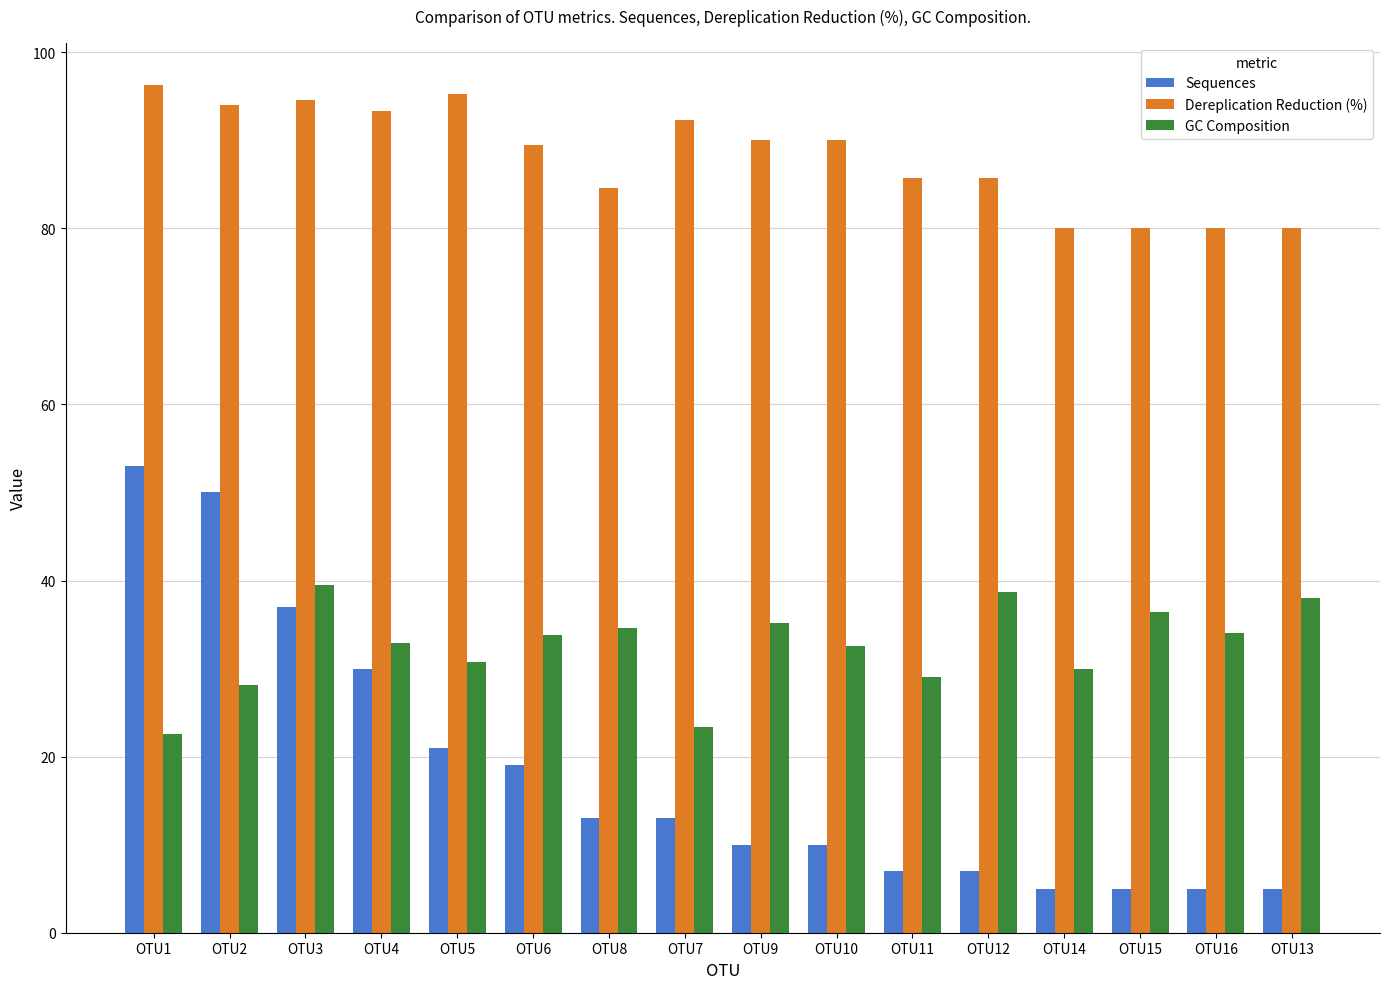

What is the spread (max minus min) of values at OTU2?

65.9